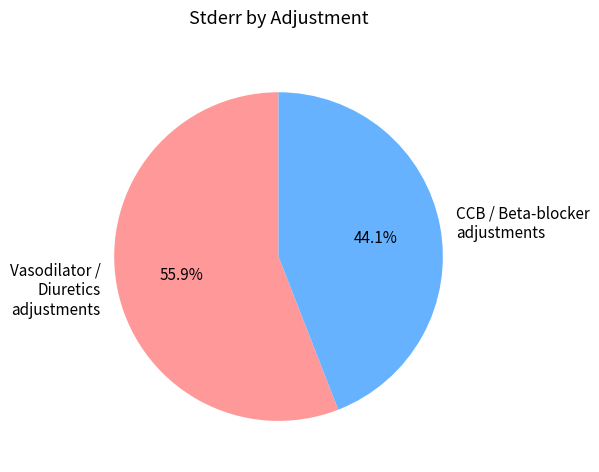

Rank the categories by value from lowest to highest.

CCB / Beta-blocker adjustments, Vasodilator / Diuretics adjustments